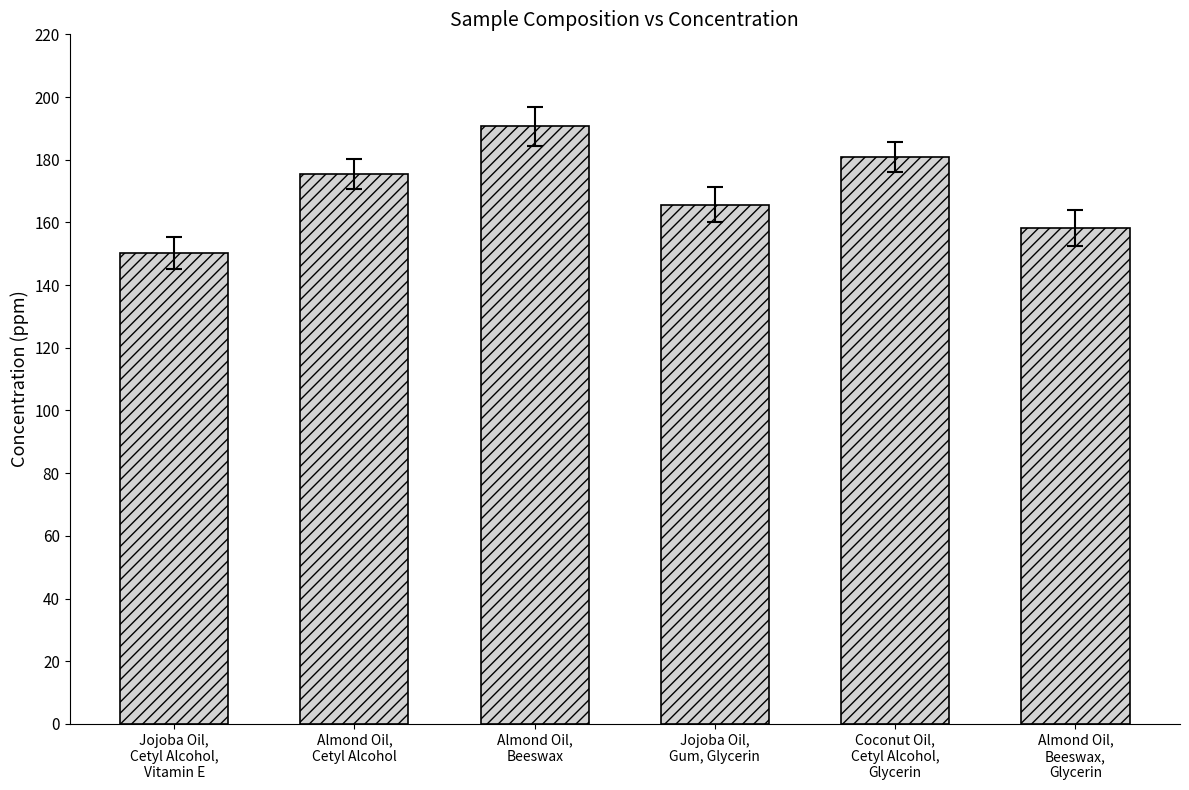

Does the chart contain any negative values?

No